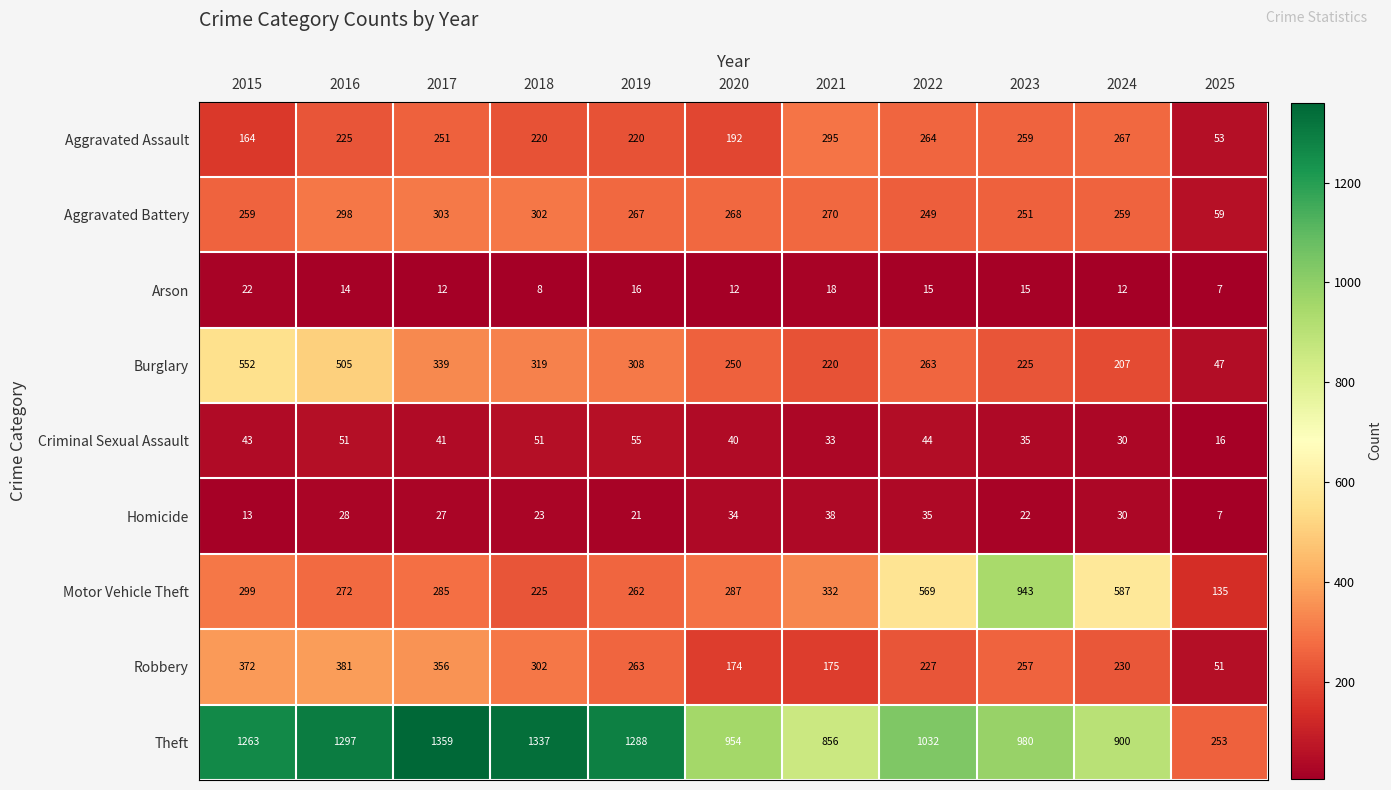

At which category does the chart reach its peak across all series?

2017